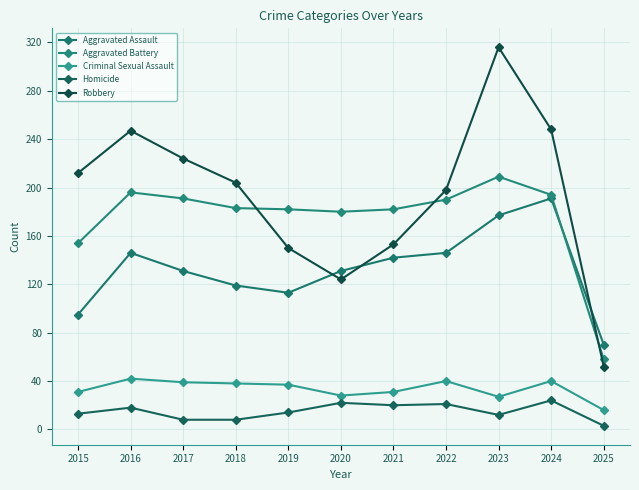

At how many categories does at least one series exceed 54?

11